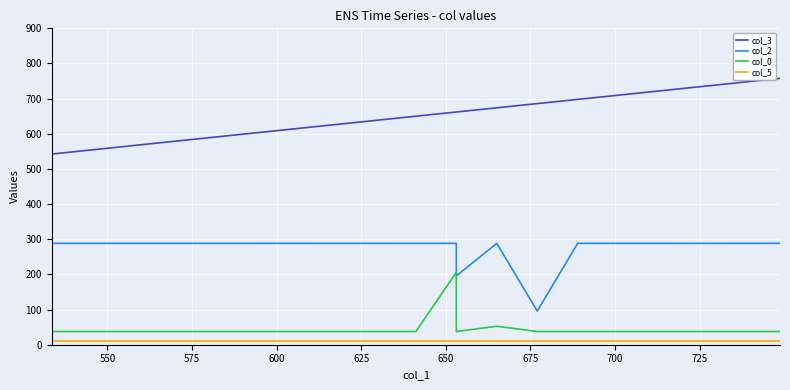

List the series in order of their peak value, highest first.

col_3, col_2, col_0, col_5